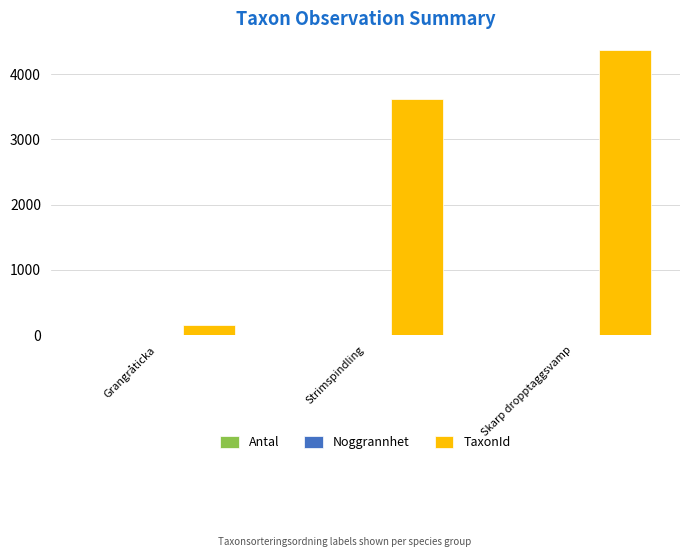

Which series has the largest total across all categories?

TaxonId